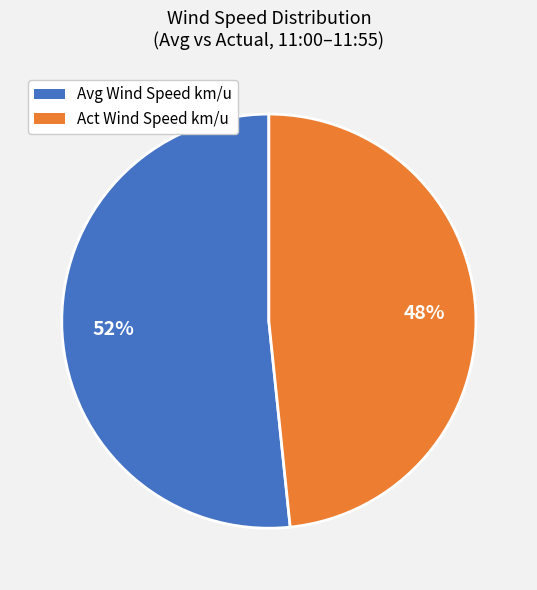

To the nearest percent, what is the average slice percentage?

50%